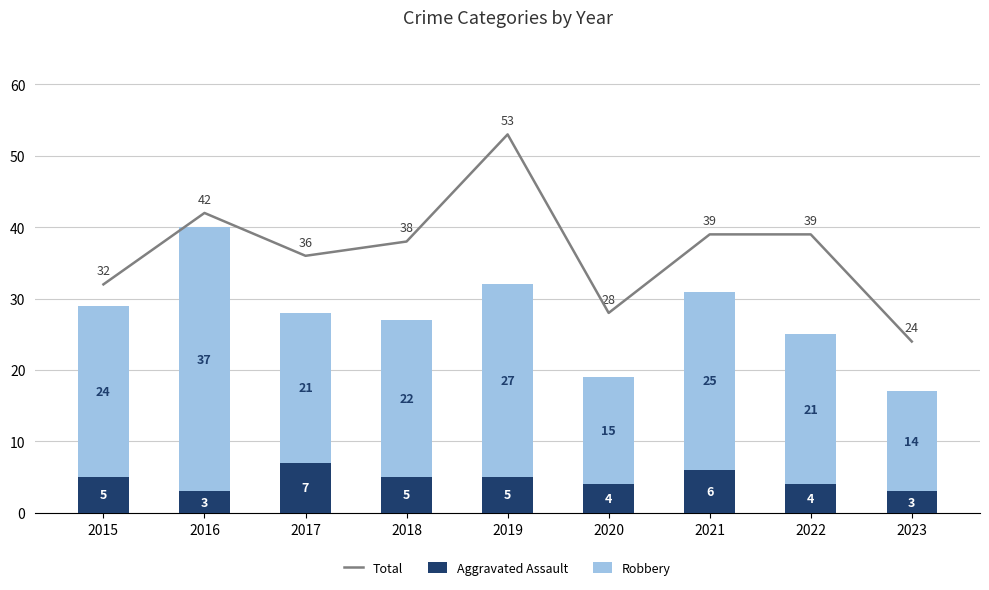

What is the average value of the Aggravated Assault series?

5